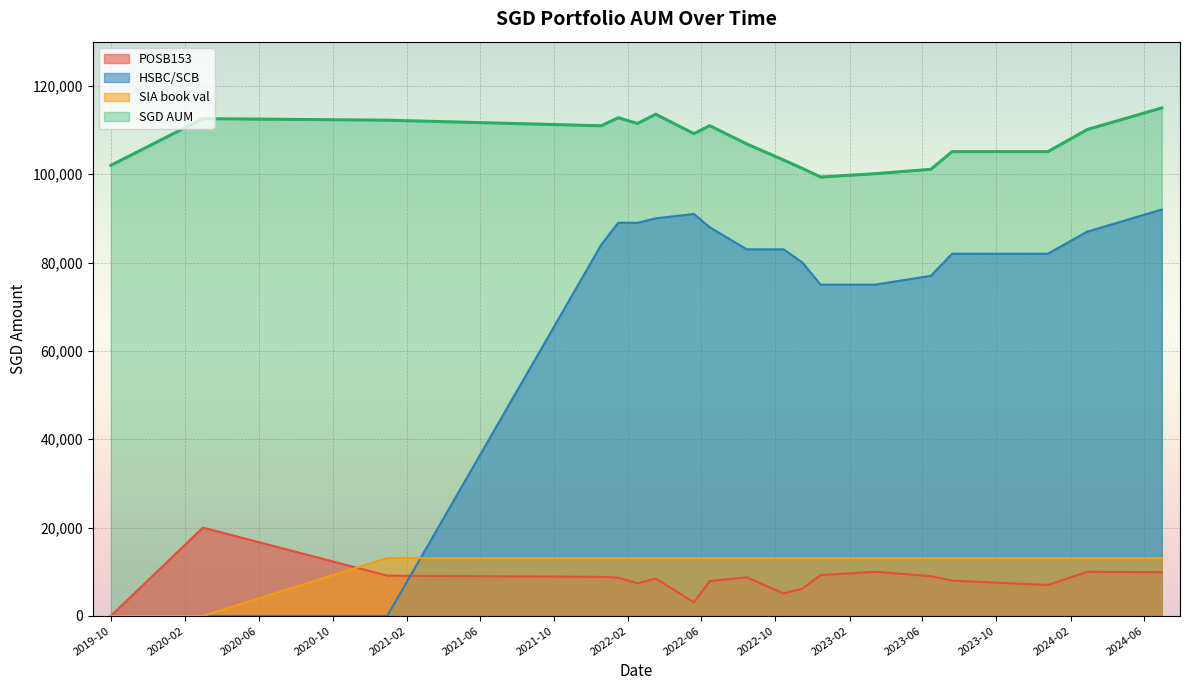

What is the value of the SGD AUM point at the 5th from the left?

112780.5